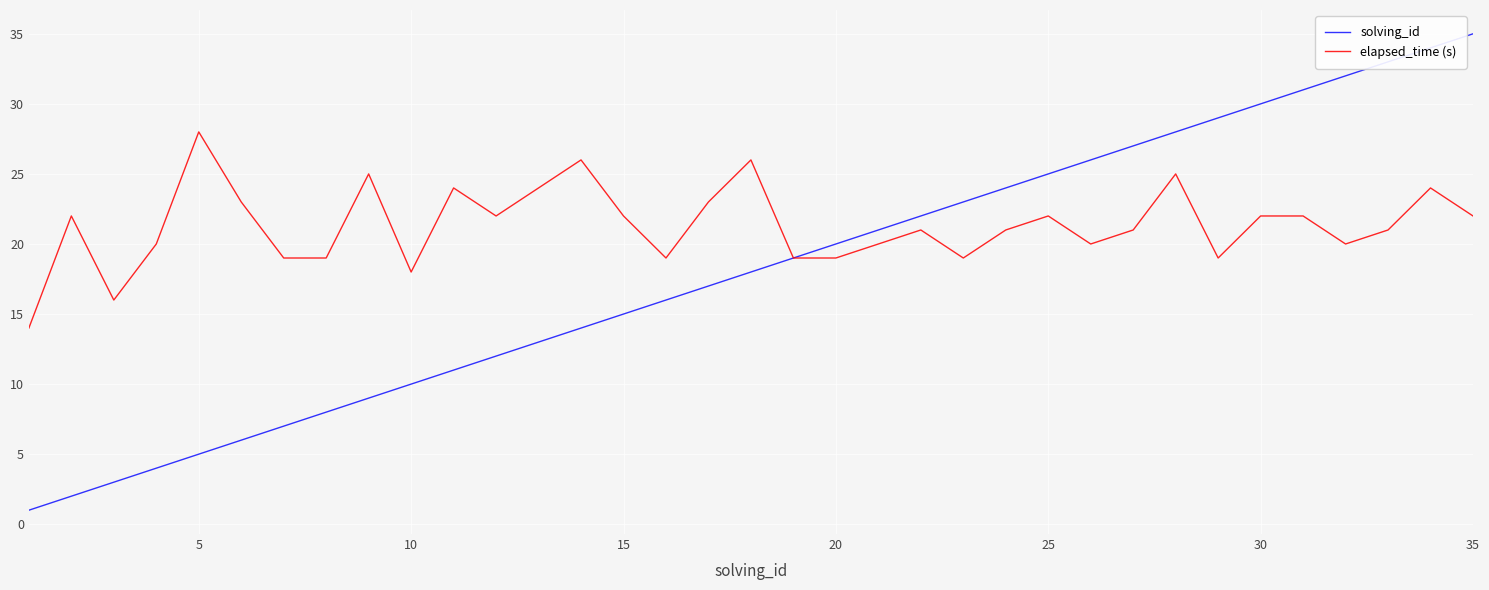

Which series has the largest range (max minus min)?

solving_id